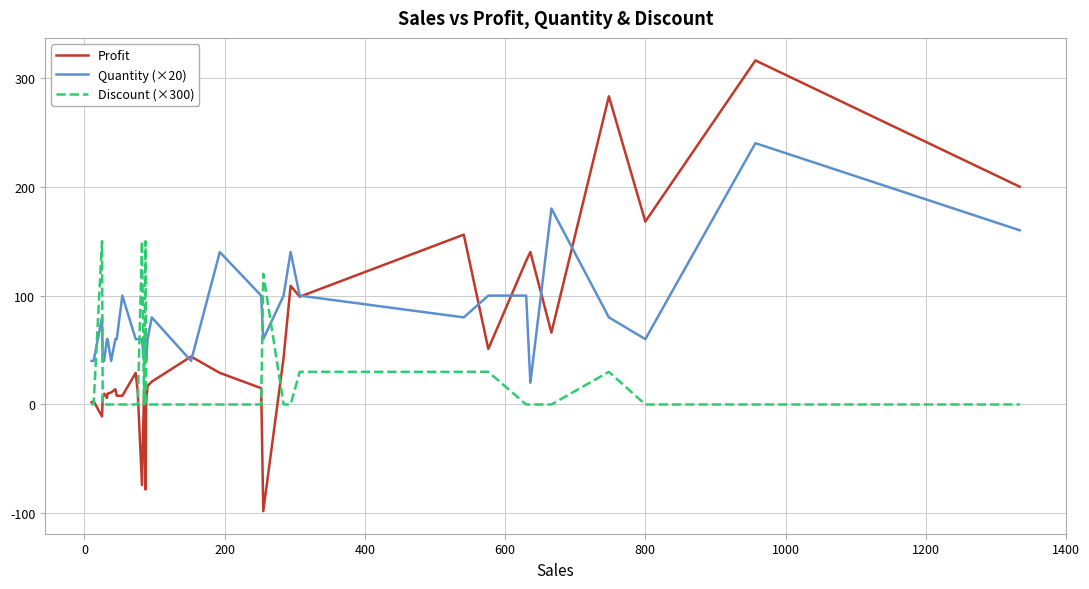

What is the average value of the Quantity (×20) series?

79